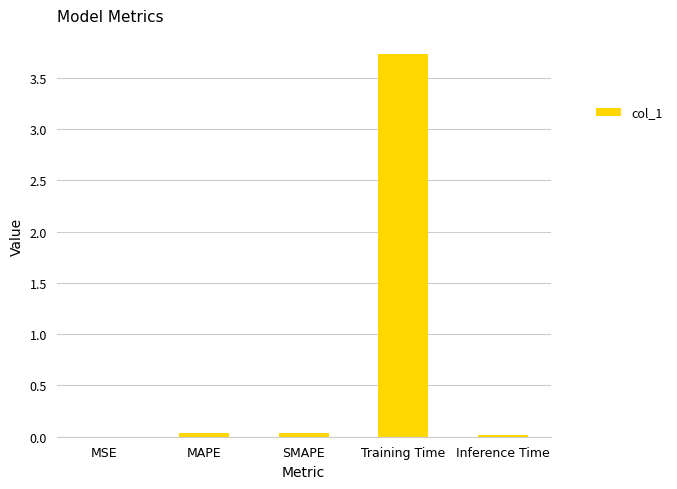

Is it true that the value at Inference Time is 0.0?

True